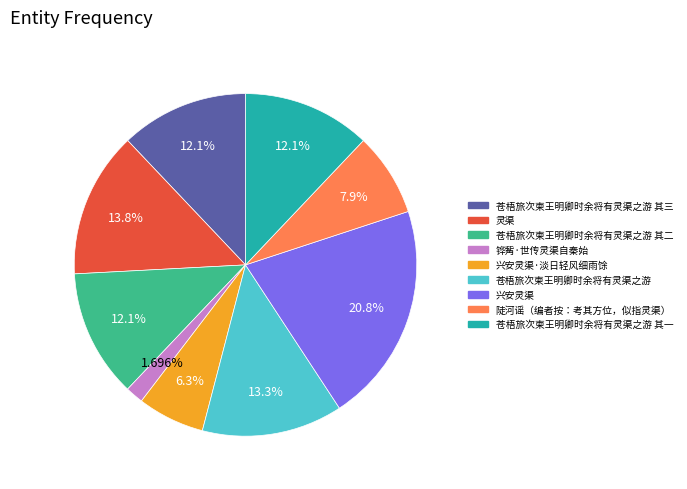

Do 灵渠 and 铧觜·世传灵渠自秦始 together represent more than half of the pie?

No